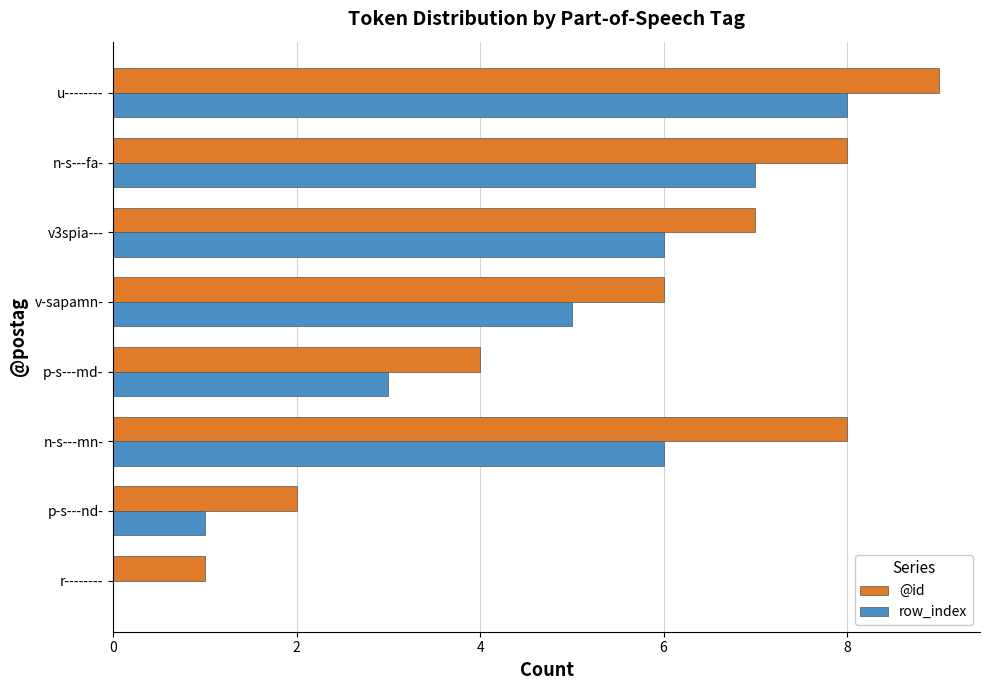

Between r-------- and n-s---mn-, which series saw the biggest shift?

@id